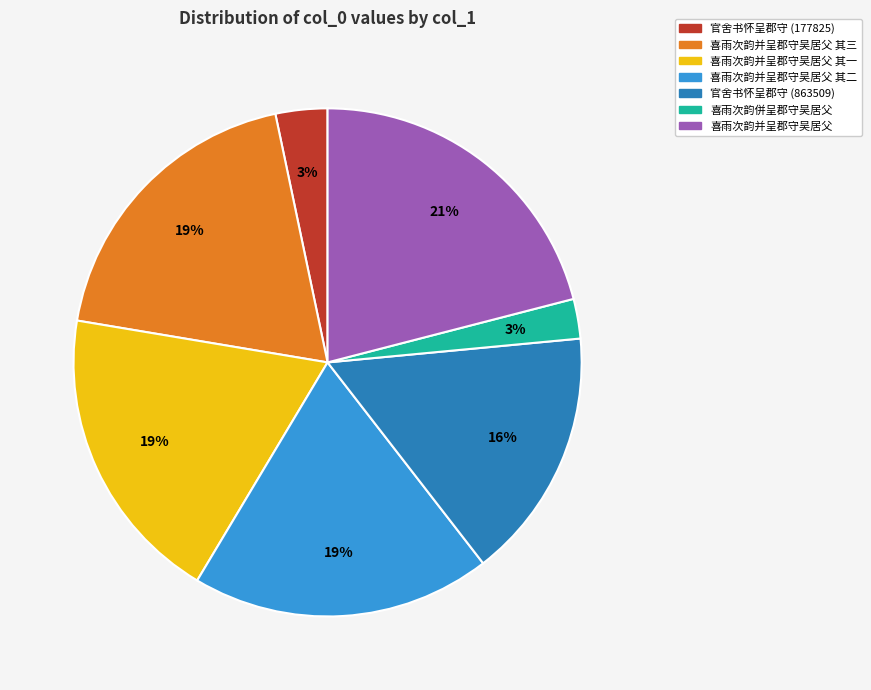

True or false: 喜雨次韵并呈郡守吴居父 其三 accounts for 28% of the total.

False